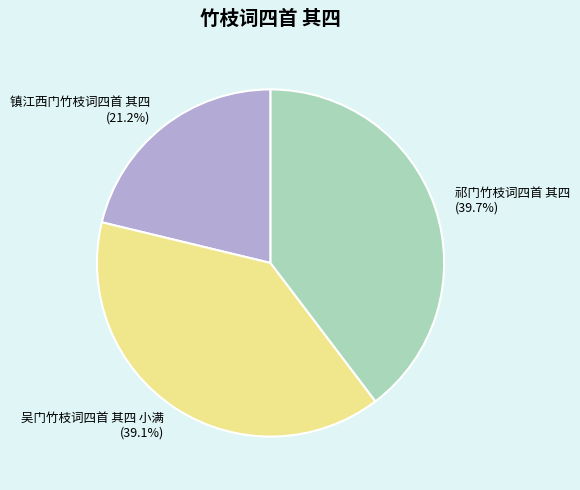

Which slice is the smallest?

镇江西门竹枝词四首 其四